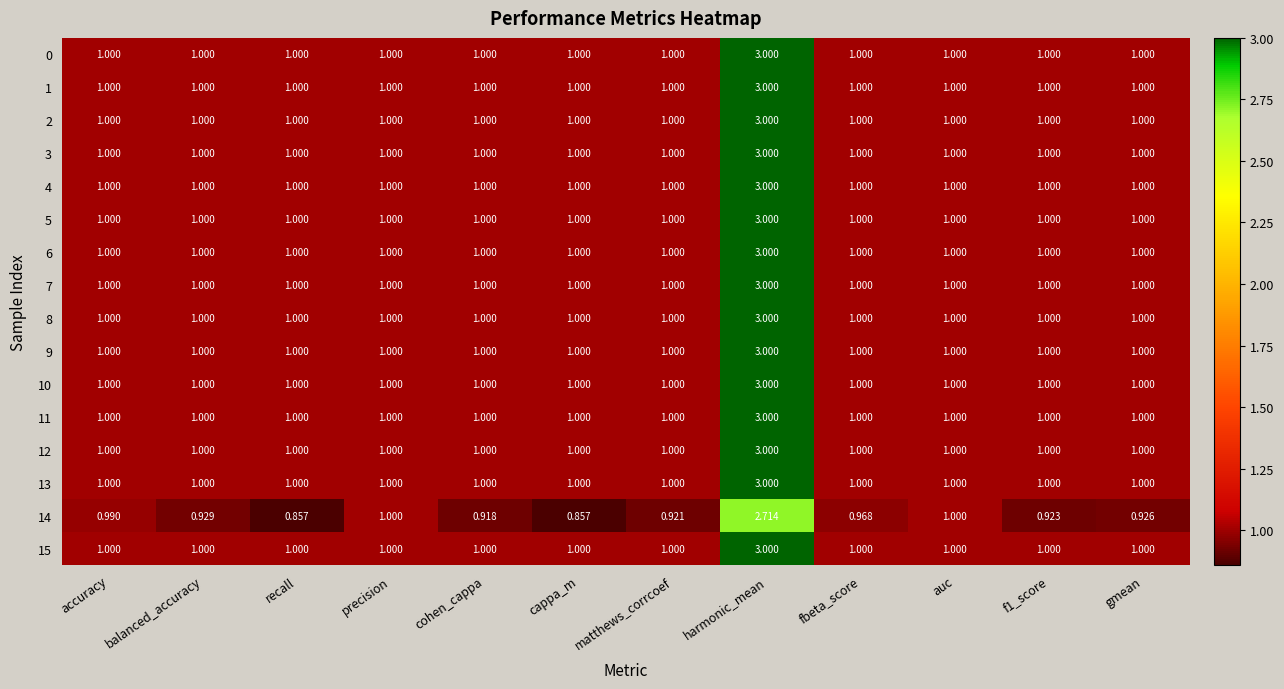

What is the total value across all series at gmean?

15.9